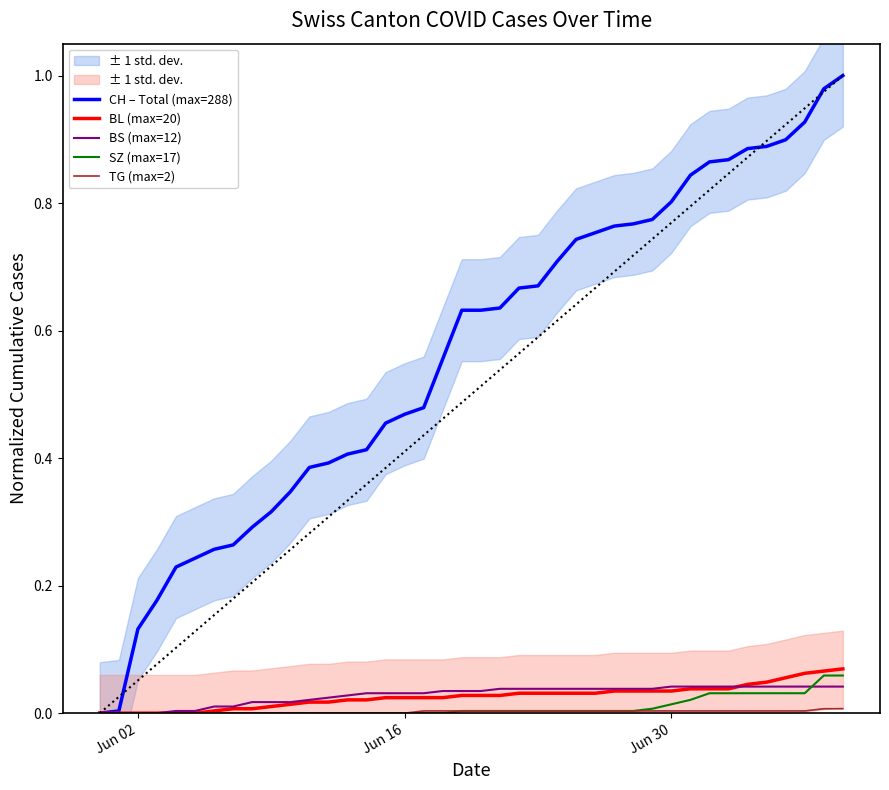

What is the difference between the highest and lowest values at Jun 16?

0.5